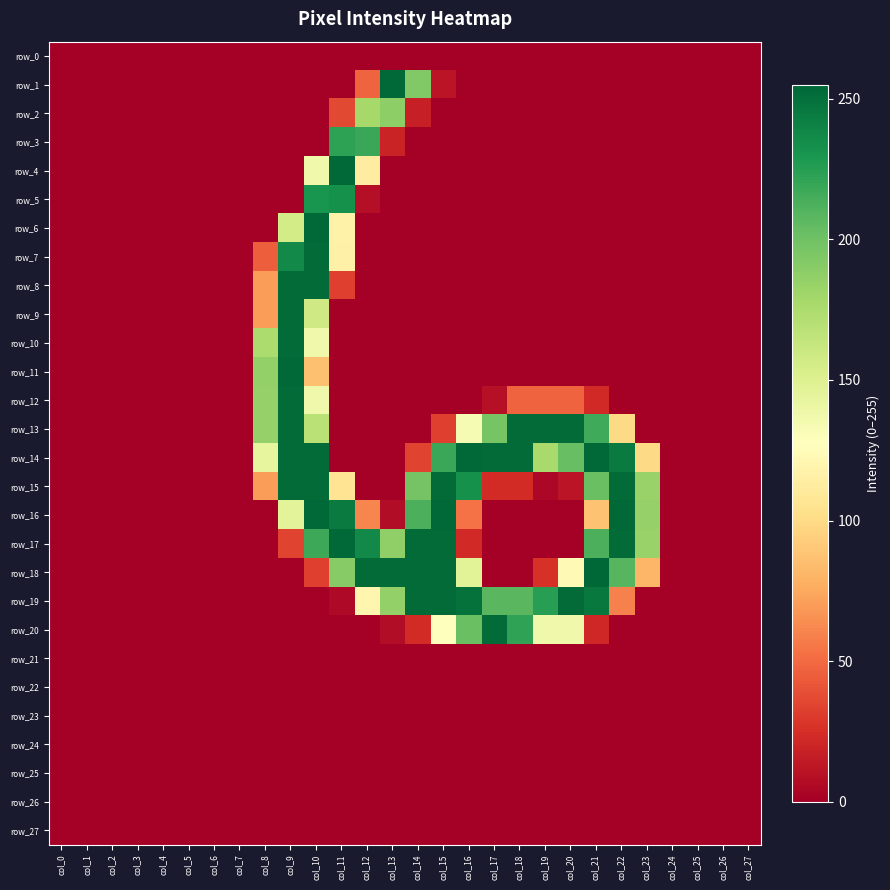

What is the greatest value displayed?

255